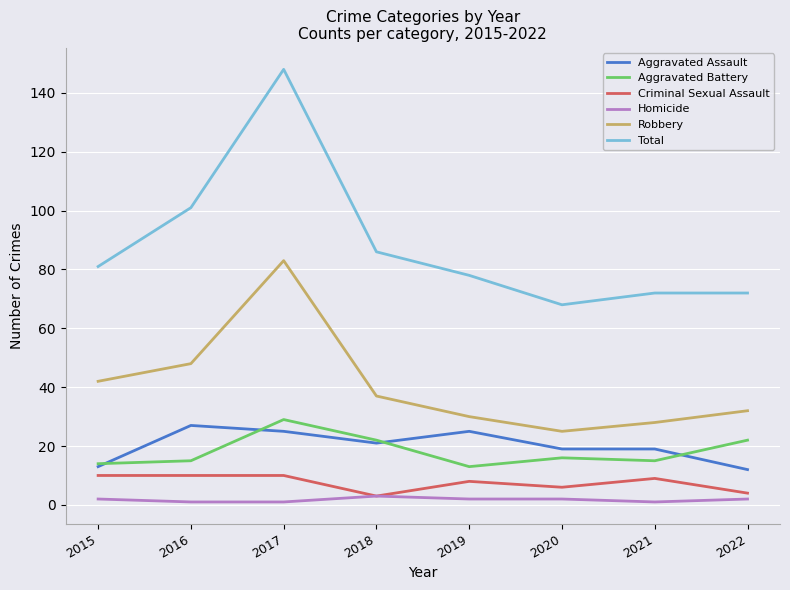

Reading left to right, extract all data points from this chart.

Aggravated Assault: 2015=13	2016=27	2017=25	2018=21	2019=25	2020=19	2021=19	2022=12
Aggravated Battery: 2015=14	2016=15	2017=29	2018=22	2019=13	2020=16	2021=15	2022=22
Criminal Sexual Assault: 2015=10	2016=10	2017=10	2018=3	2019=8	2020=6	2021=9	2022=4
Homicide: 2015=2	2016=1	2017=1	2018=3	2019=2	2020=2	2021=1	2022=2
Robbery: 2015=42	2016=48	2017=83	2018=37	2019=30	2020=25	2021=28	2022=32
Total: 2015=81	2016=101	2017=148	2018=86	2019=78	2020=68	2021=72	2022=72